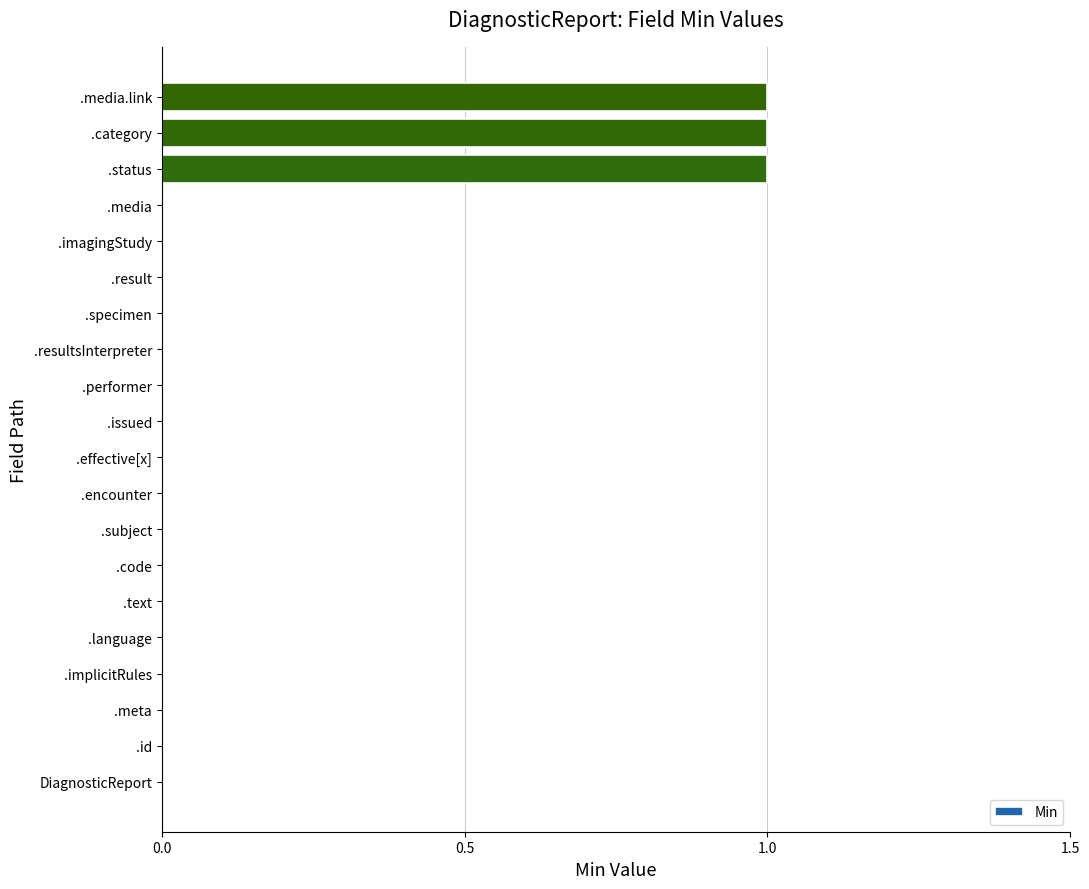

Is it true that the value at .media.link is 1?

True